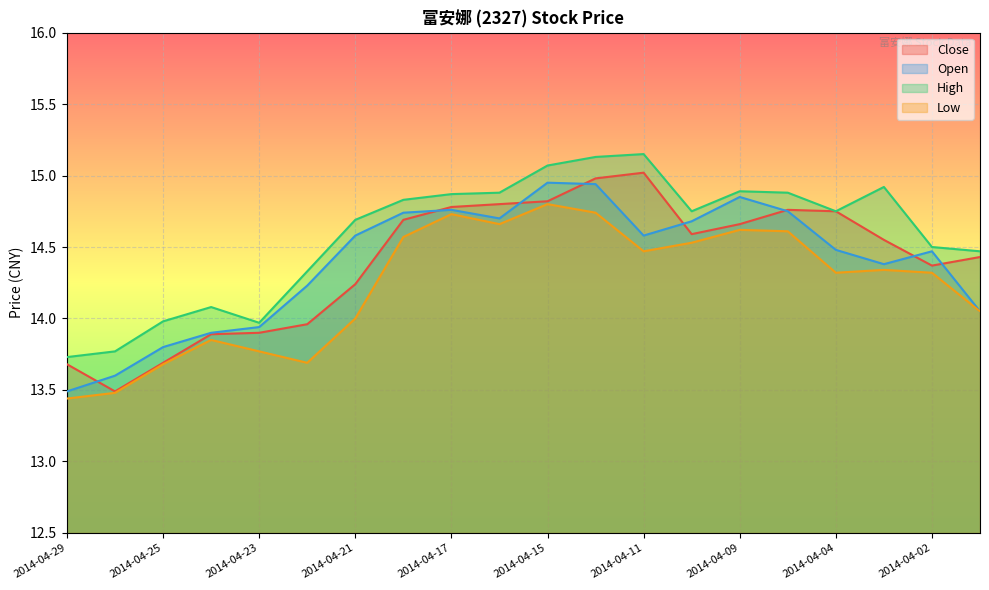

Reading left to right, list all the values displayed in this chart.

Close: 2014-04-29=13.7	2014-04-28=13.5	2014-04-25=13.7	2014-04-24=13.9	2014-04-23=13.9	2014-04-22=14.0	2014-04-21=14.2	2014-04-18=14.7	2014-04-17=14.8	2014-04-16=14.8	2014-04-15=14.8	2014-04-14=15.0	2014-04-11=15.0	2014-04-10=14.6	2014-04-09=14.7	2014-04-08=14.8	2014-04-04=14.8	2014-04-03=14.6	2014-04-02=14.4	2014-04-01=14.4
Open: 2014-04-29=13.5	2014-04-28=13.6	2014-04-25=13.8	2014-04-24=13.9	2014-04-23=13.9	2014-04-22=14.2	2014-04-21=14.6	2014-04-18=14.7	2014-04-17=14.8	2014-04-16=14.7	2014-04-15=14.9	2014-04-14=14.9	2014-04-11=14.6	2014-04-10=14.7	2014-04-09=14.8	2014-04-08=14.8	2014-04-04=14.5	2014-04-03=14.4	2014-04-02=14.5	2014-04-01=14.1
High: 2014-04-29=13.7	2014-04-28=13.8	2014-04-25=14.0	2014-04-24=14.1	2014-04-23=14.0	2014-04-22=14.3	2014-04-21=14.7	2014-04-18=14.8	2014-04-17=14.9	2014-04-16=14.9	2014-04-15=15.1	2014-04-14=15.1	2014-04-11=15.2	2014-04-10=14.8	2014-04-09=14.9	2014-04-08=14.9	2014-04-04=14.8	2014-04-03=14.9	2014-04-02=14.5	2014-04-01=14.5
Low: 2014-04-29=13.4	2014-04-28=13.5	2014-04-25=13.7	2014-04-24=13.8	2014-04-23=13.8	2014-04-22=13.7	2014-04-21=14.0	2014-04-18=14.6	2014-04-17=14.7	2014-04-16=14.7	2014-04-15=14.8	2014-04-14=14.7	2014-04-11=14.5	2014-04-10=14.5	2014-04-09=14.6	2014-04-08=14.6	2014-04-04=14.3	2014-04-03=14.3	2014-04-02=14.3	2014-04-01=14.1